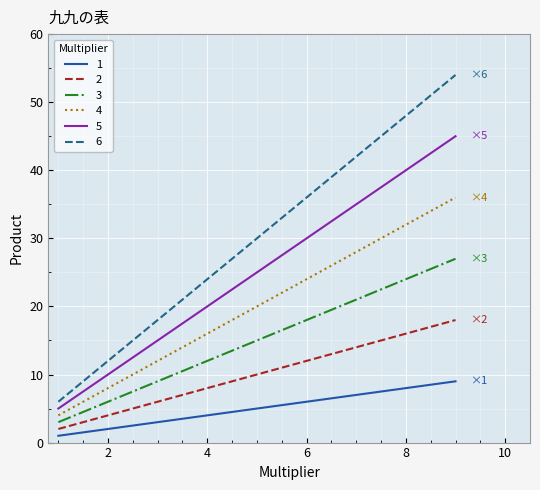

Which series has the largest range (max minus min)?

6